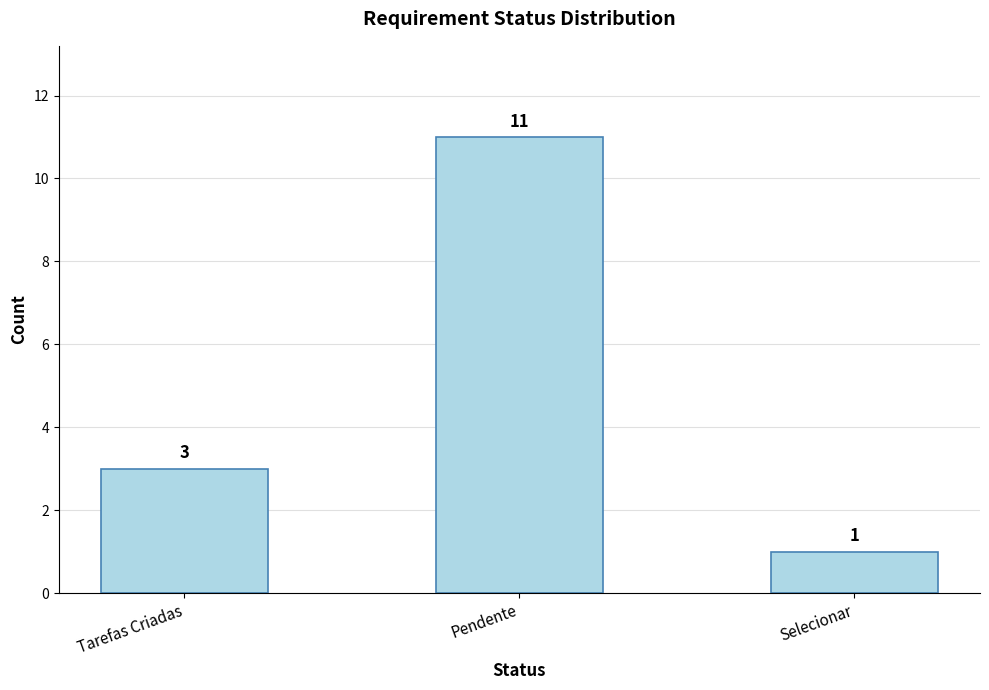

Reading right to left, what are all the values shown in this chart?

1	11	3